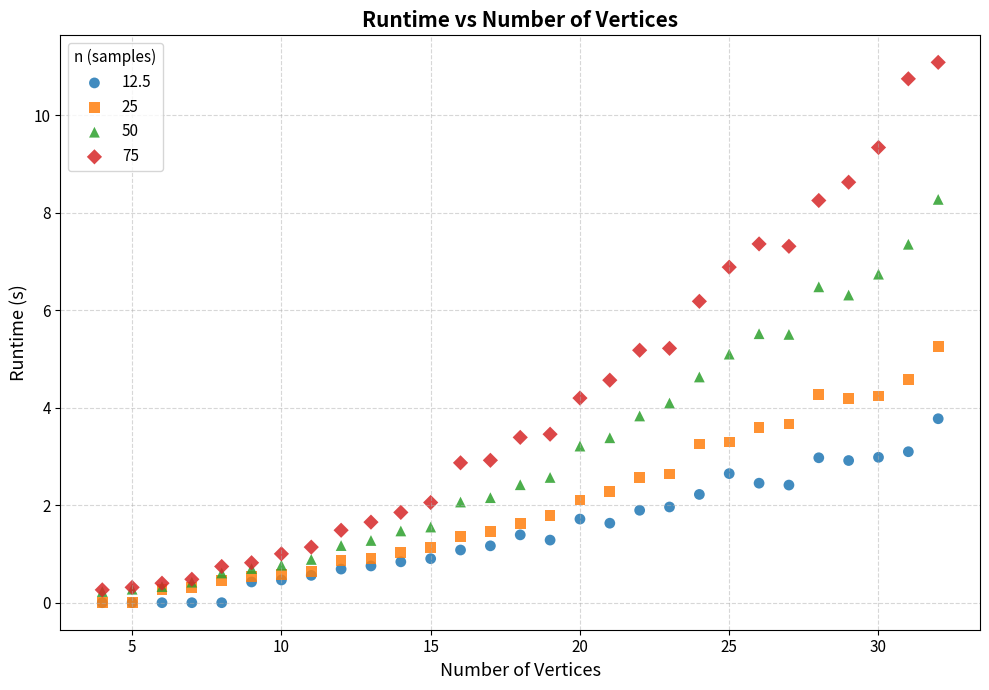

What are all the series names shown in the legend?

12.5, 25, 50, 75